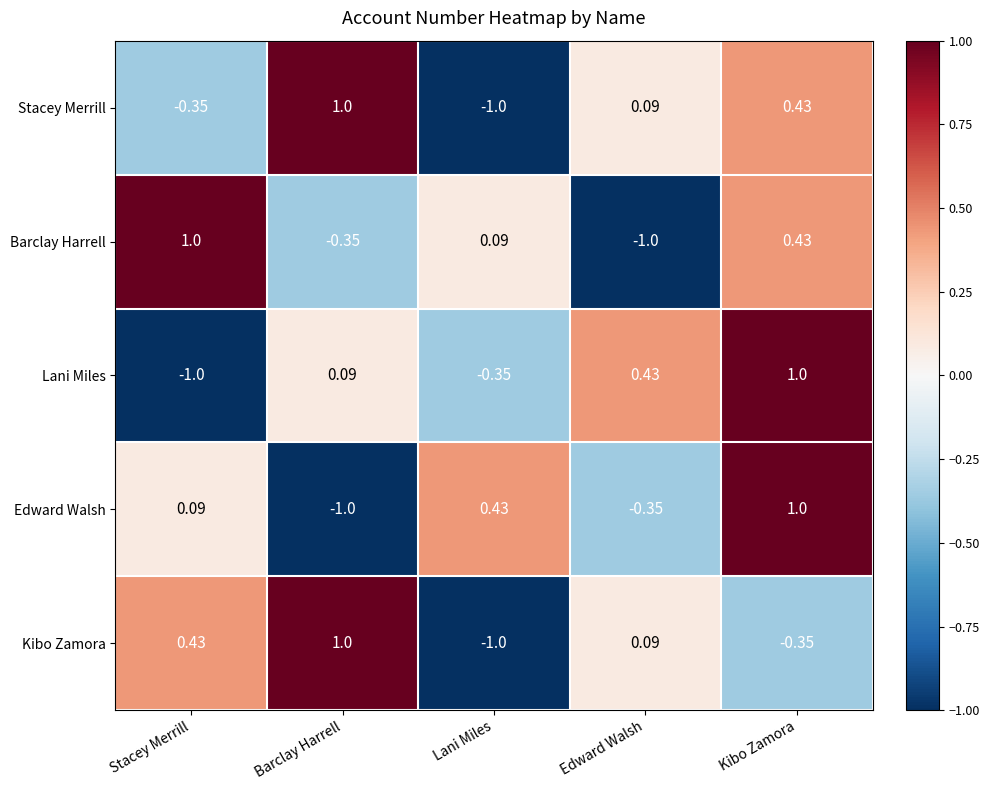

At how many categories does at least one series exceed 0?

5